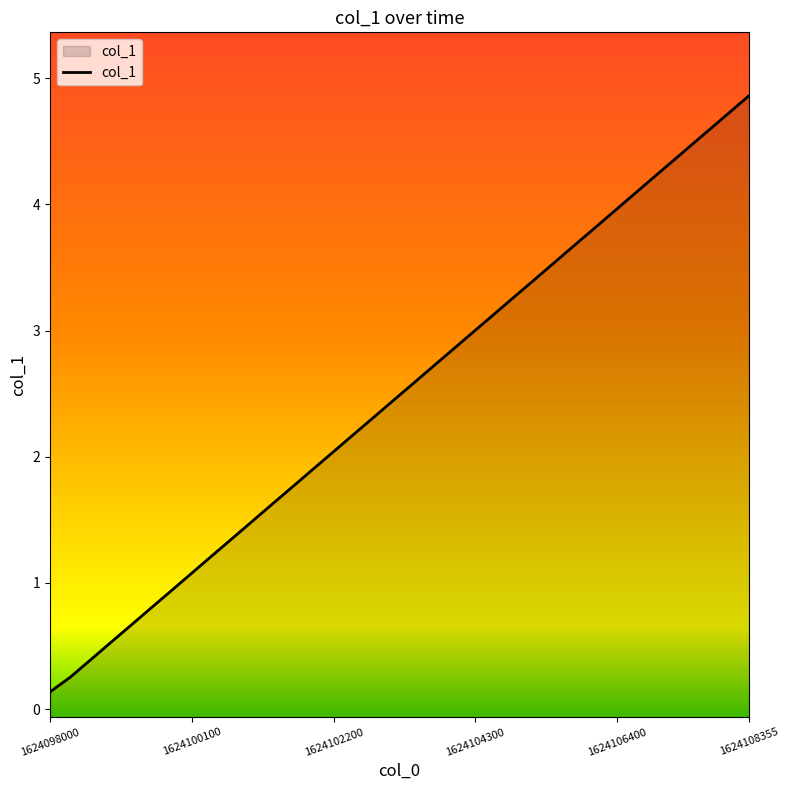

True or false: the data has more than 1 interior local peaks.

False